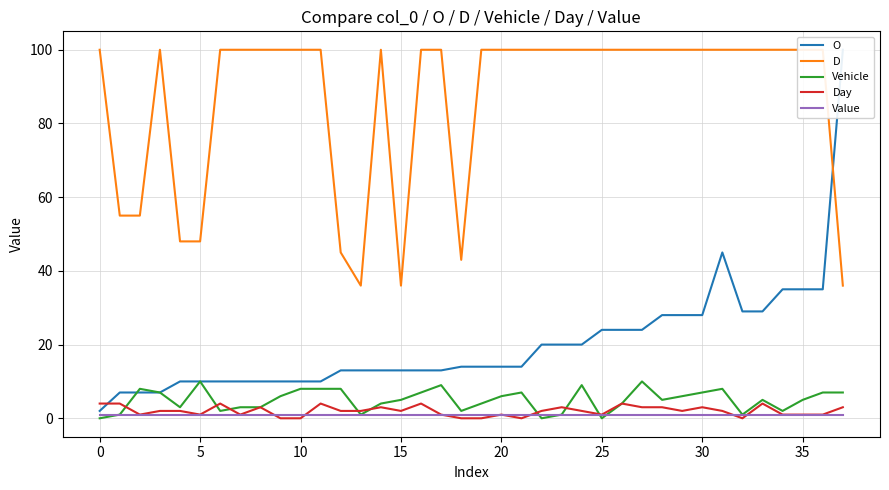

At which category does O reach its first local peak?

31